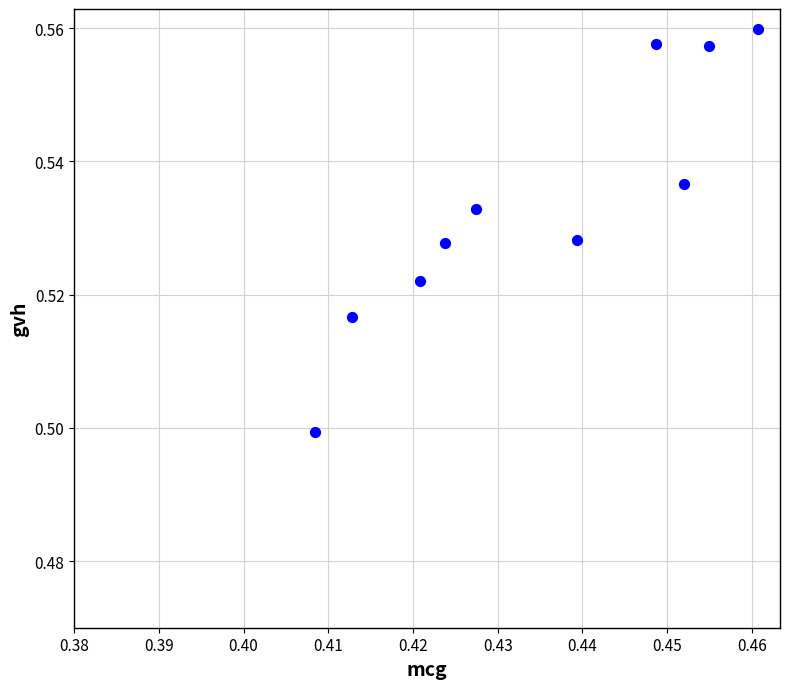

What is the average X value?

0.4